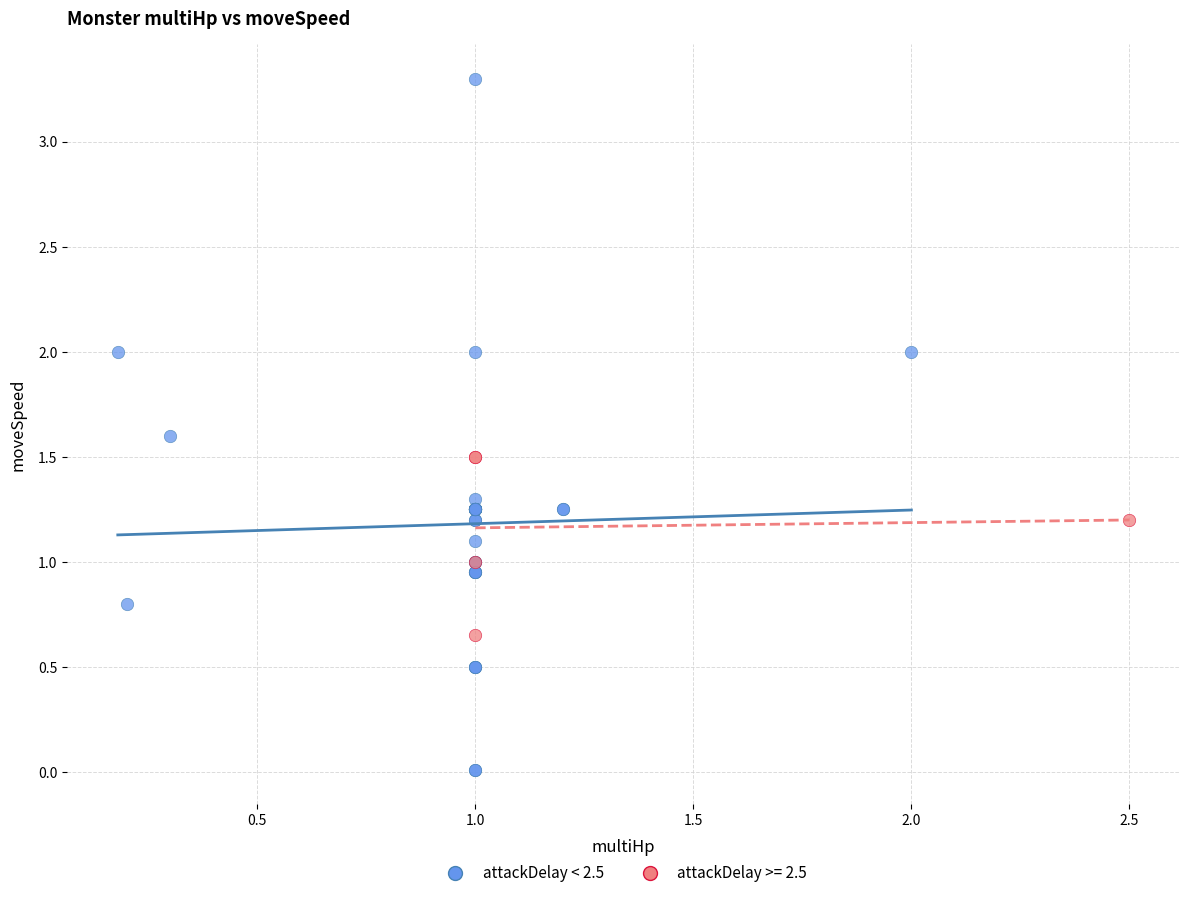

Which series reaches the minimum Y coordinate?

attackDelay < 2.5